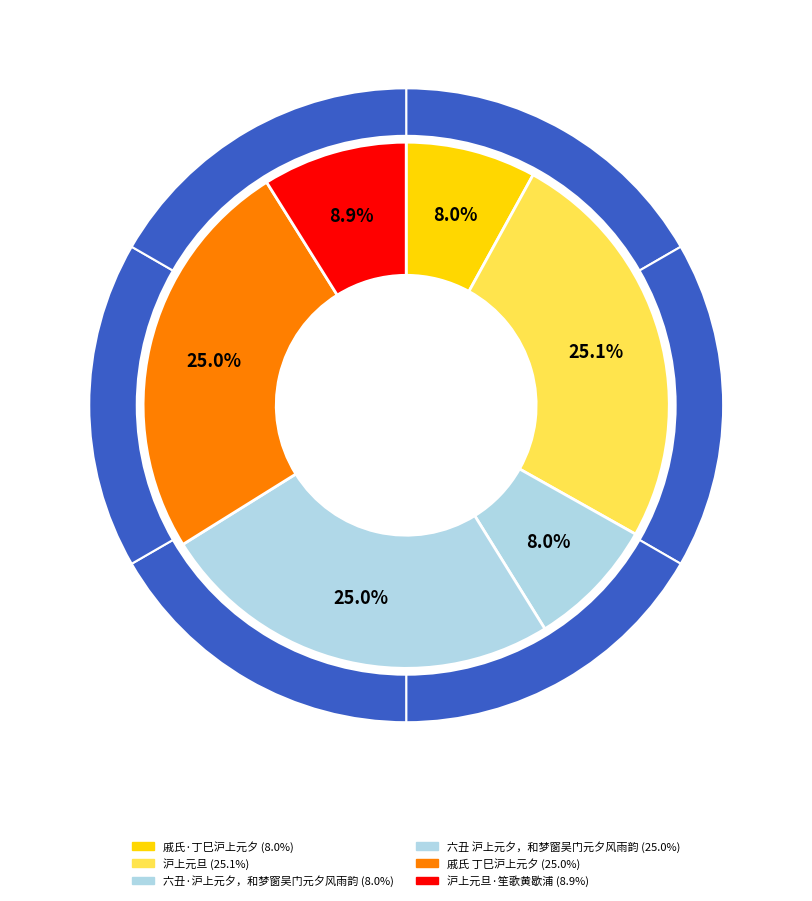

What is the ratio of the value at 六丑·沪上元夕，和梦窗吴门元夕风雨韵 to the value at 六丑 沪上元夕，和梦窗吴门元夕风雨韵?

0.3